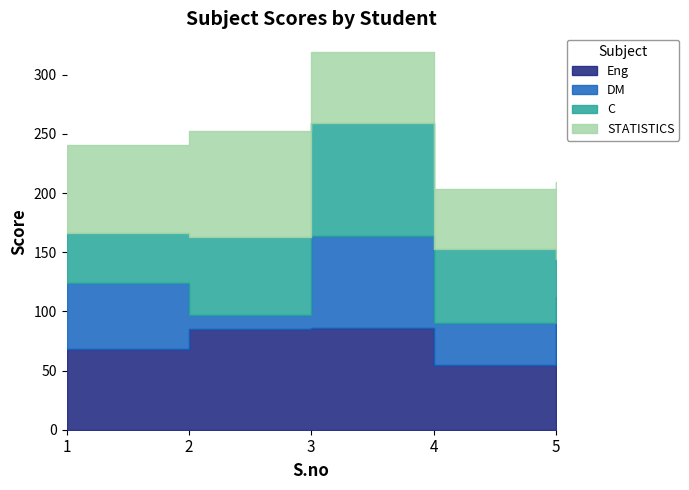

How many values in the Eng series exceed 85?

2